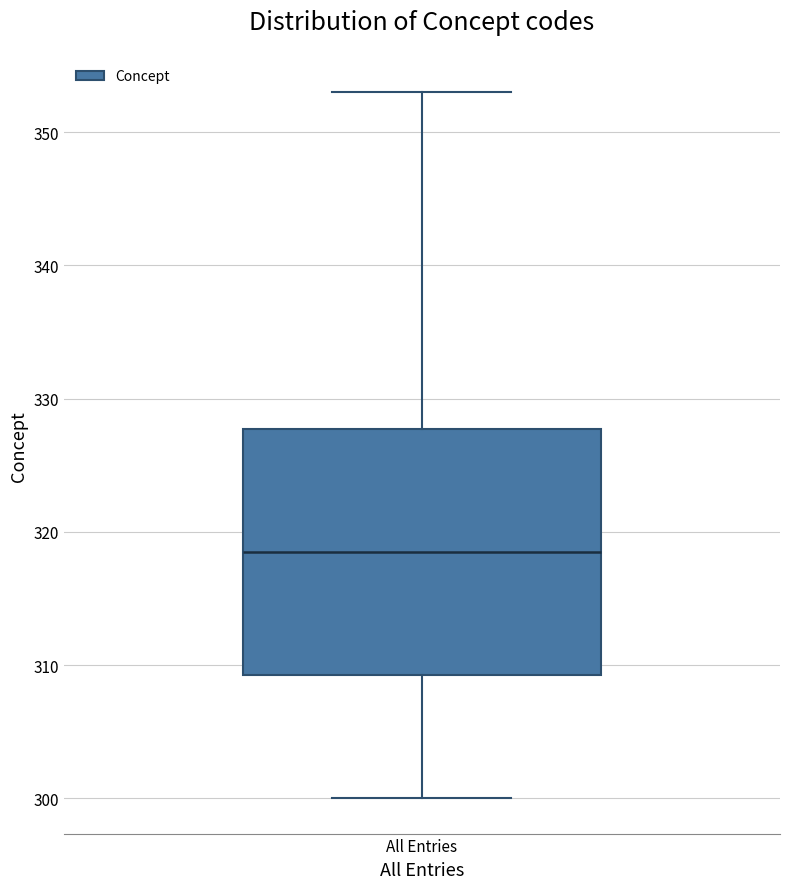

Where does the lower whisker of the box for All Entries end on the y-axis? The values are not printed on the chart, so give them approximately, as read against the axis.

300